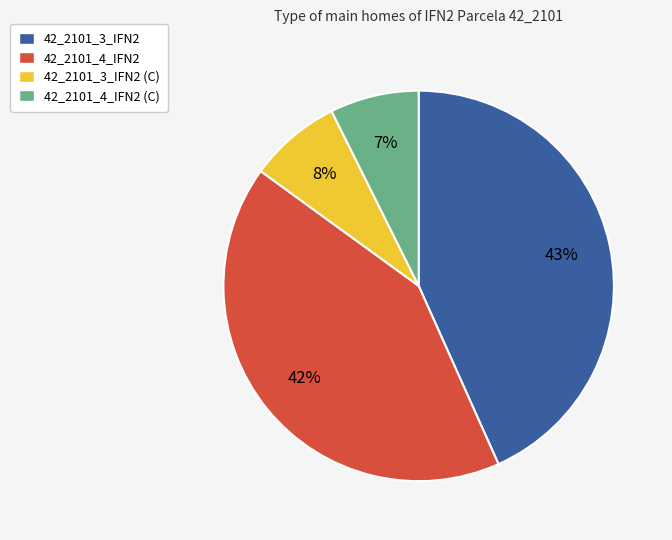

To the nearest percent, what is the combined percentage of 42_2101_4_IFN2 and 42_2101_3_IFN2?

85%